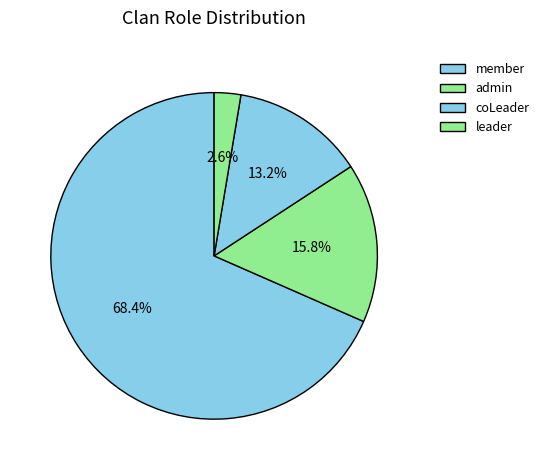

Which has a higher value, admin or leader?

admin